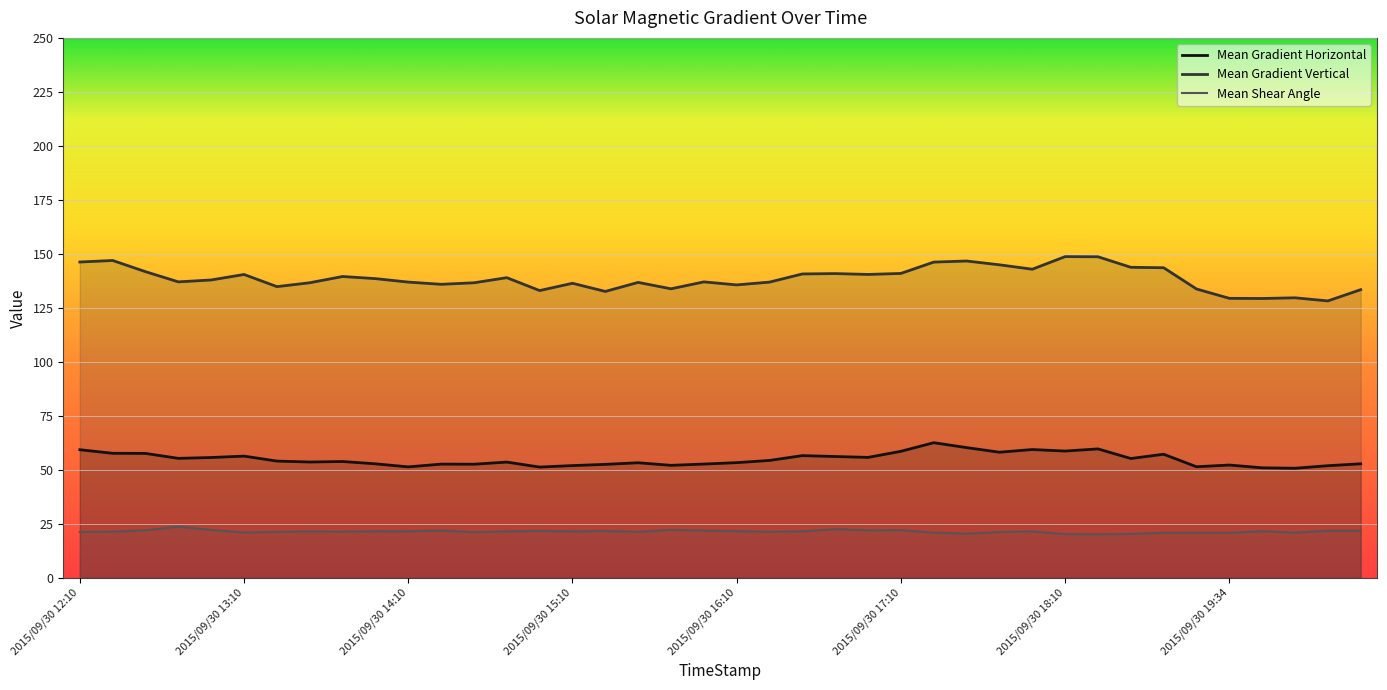

True or false: Mean Shear Angle has a value of 21.3 at 2015/09/30 13:22.

True